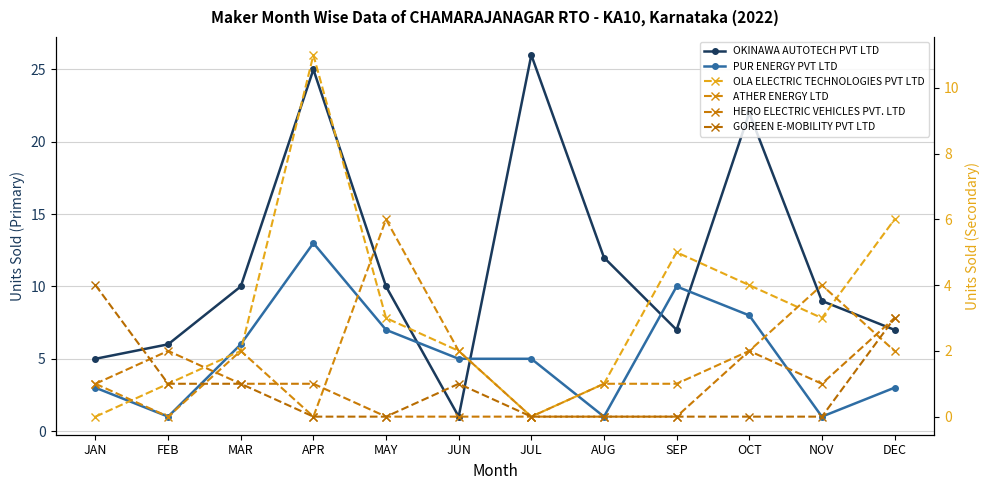

True or false: OKINAWA AUTOTECH PVT LTD has a value of 31 at OCT.

False